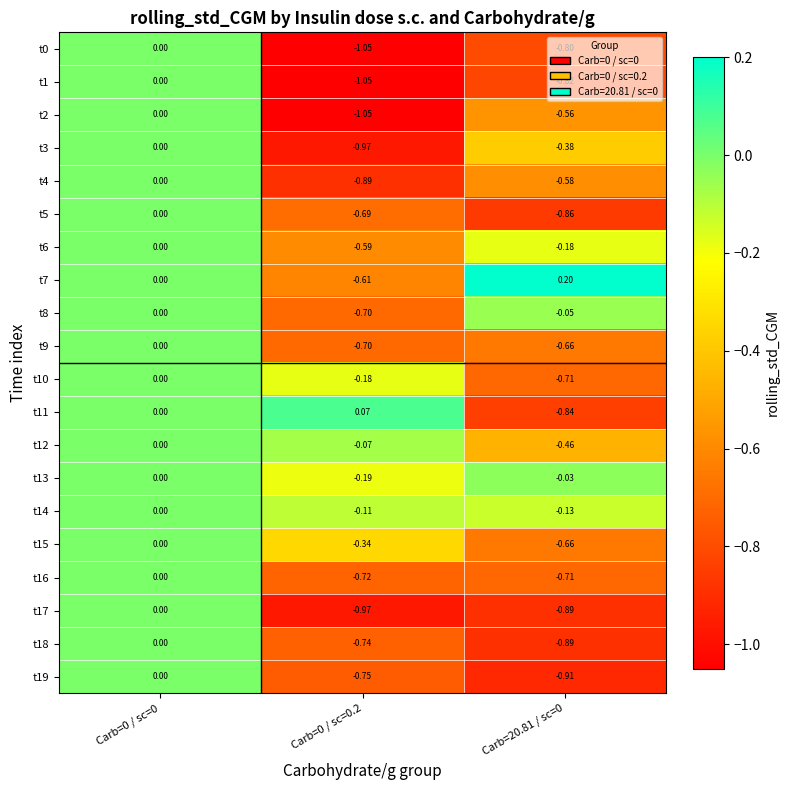

Is the value of t13 at Carb=0 / sc=0 greater than the value of t1 at Carb=20.81 / sc=0?

Yes